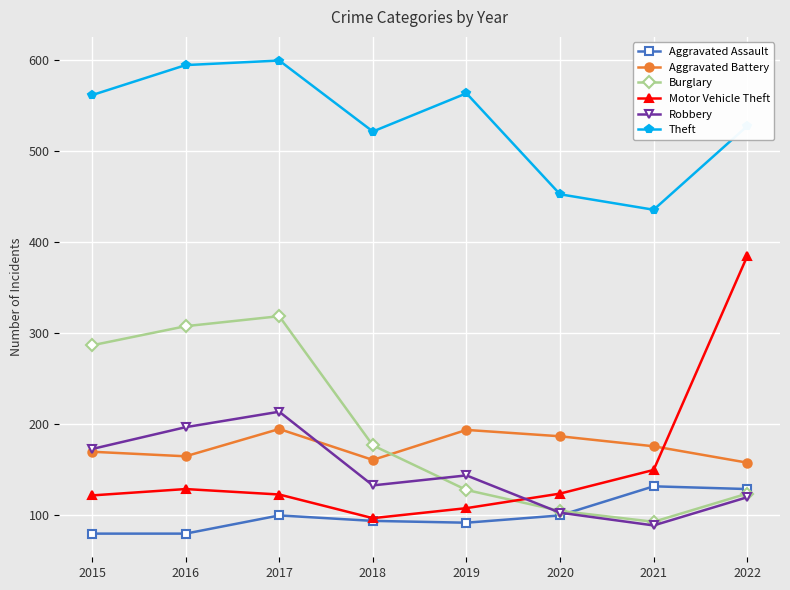

At which category does Motor Vehicle Theft reach its first local peak?

2016